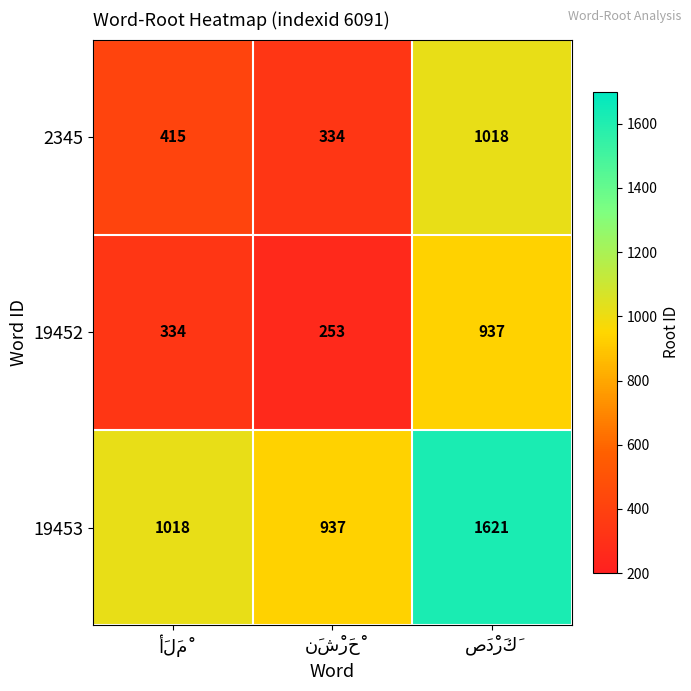

Reading left to right, extract all data points from this chart.

2345: 415	334	1018
19452: 334	253	937
19453: 1018	937	1621